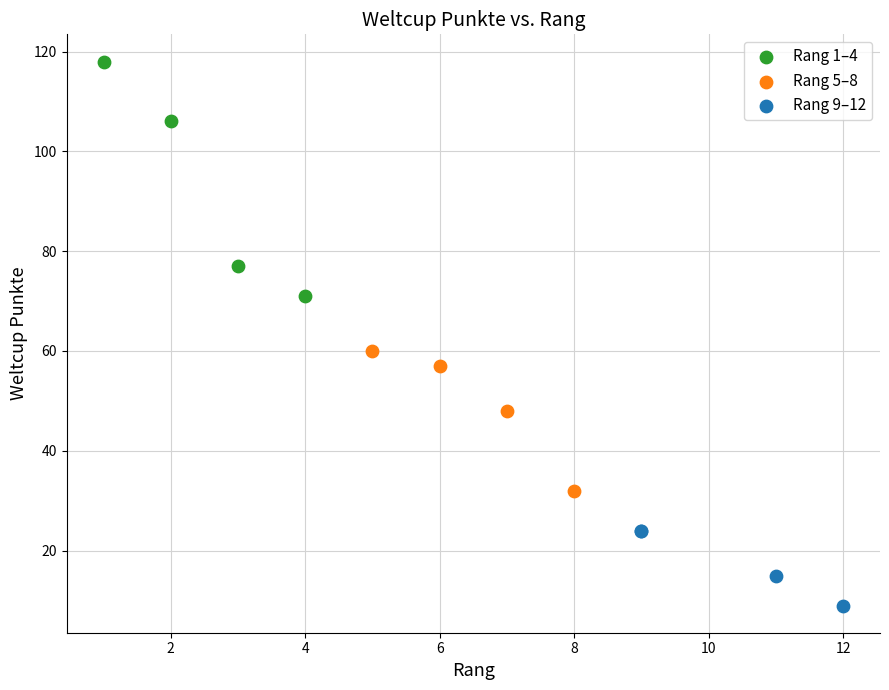

What are all the series names shown in the legend?

Rang 1–4, Rang 5–8, Rang 9–12